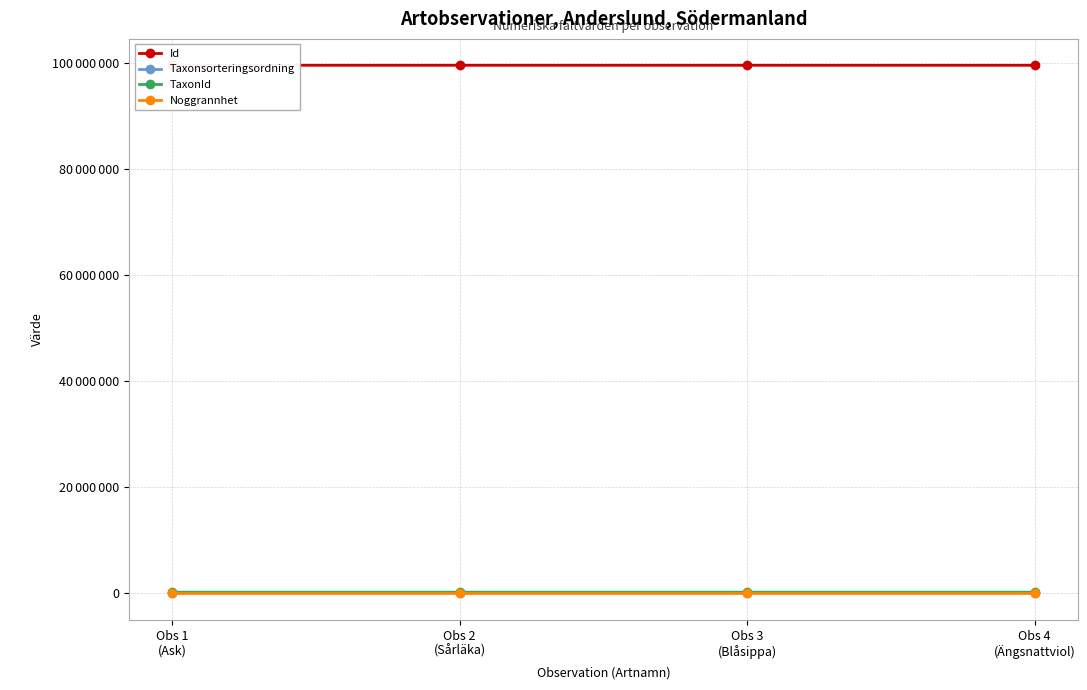

Reading left to right, extract all data points from this chart.

Id: Obs 1
(Ask)=99654148	Obs 2
(Sårläka)=99654168	Obs 3
(Blåsippa)=99654161	Obs 4
(Ängsnattviol)=99654166
Taxonsorteringsordning: Obs 1
(Ask)=103813	Obs 2
(Sårläka)=108194	Obs 3
(Blåsippa)=98520	Obs 4
(Ängsnattviol)=96368
TaxonId: Obs 1
(Ask)=220785	Obs 2
(Sårläka)=219711	Obs 3
(Blåsippa)=222498	Obs 4
(Ängsnattviol)=223619
Noggrannhet: Obs 1
(Ask)=50	Obs 2
(Sårläka)=50	Obs 3
(Blåsippa)=50	Obs 4
(Ängsnattviol)=50